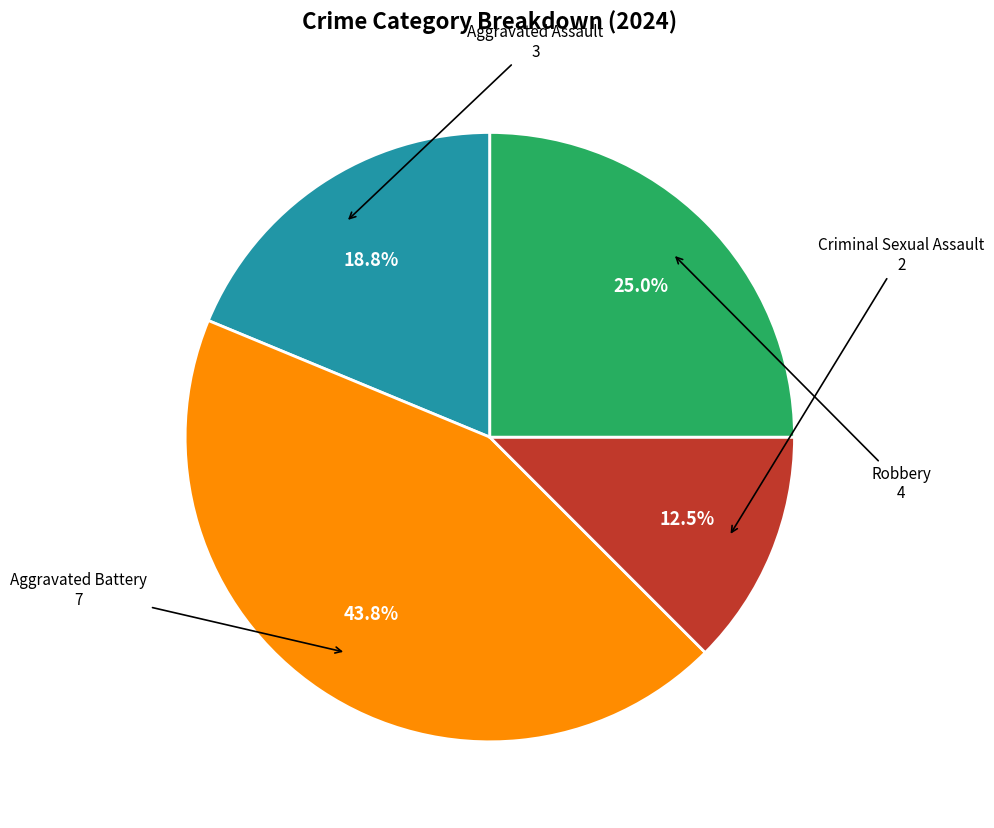

Which category has the smallest portion of the pie?

Criminal Sexual Assault